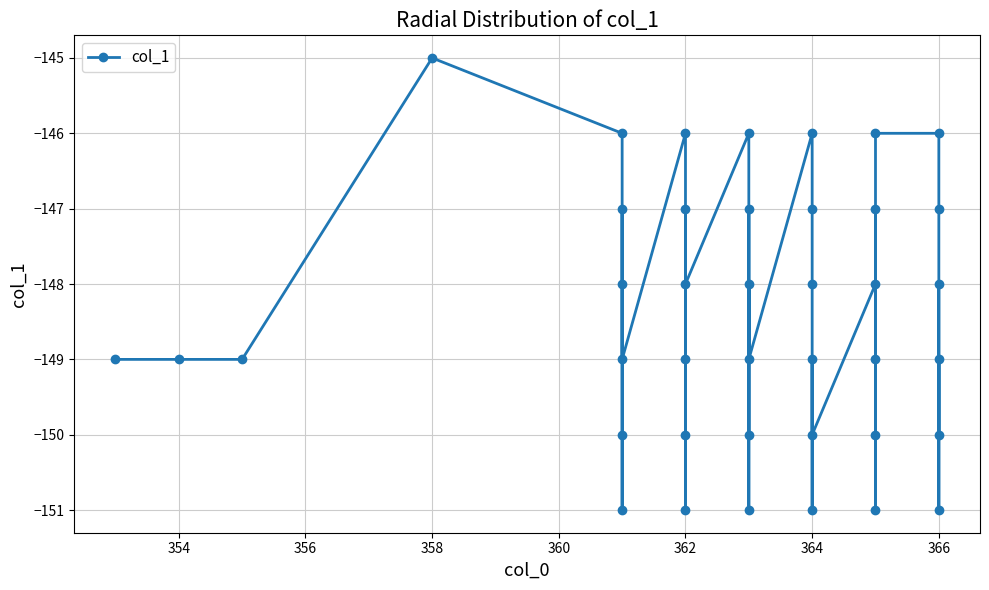

How many interior local valleys (lower than both neighbors) does the data have?

12